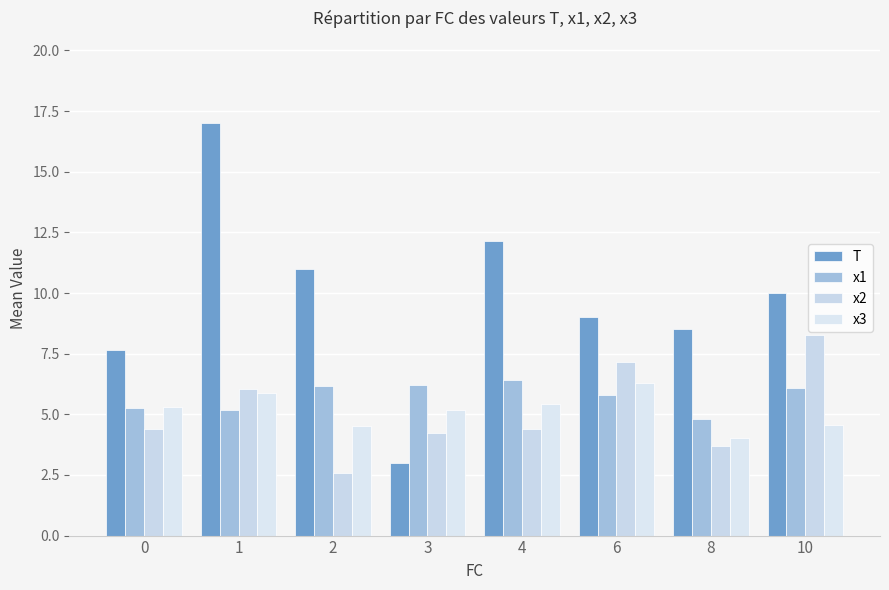

Is the value of T at 6 greater than the value of x1 at 0?

Yes